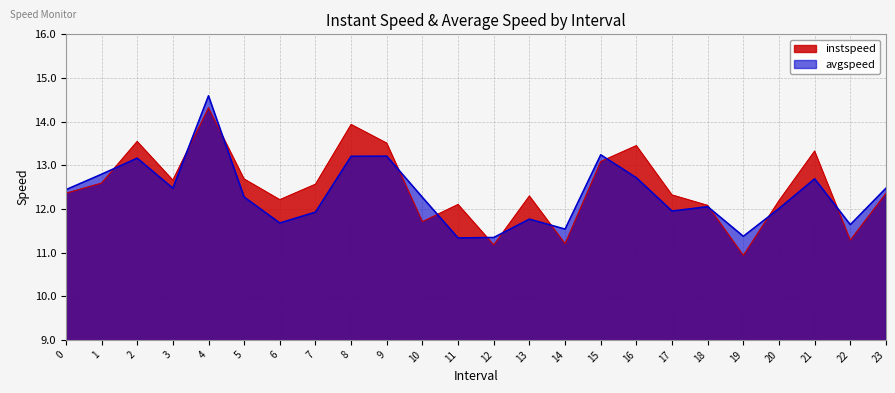

Is it true that avgspeed equals 3.2 at 13?

False